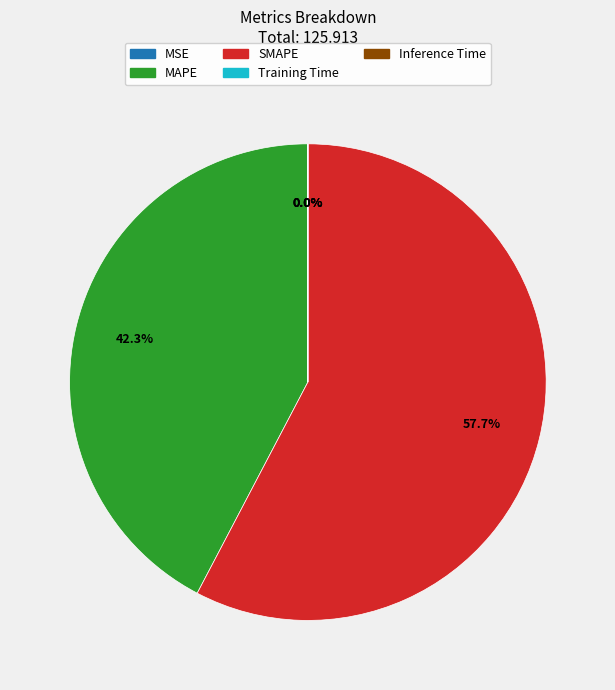

What percentage is NOT represented by MAPE?

57.7%